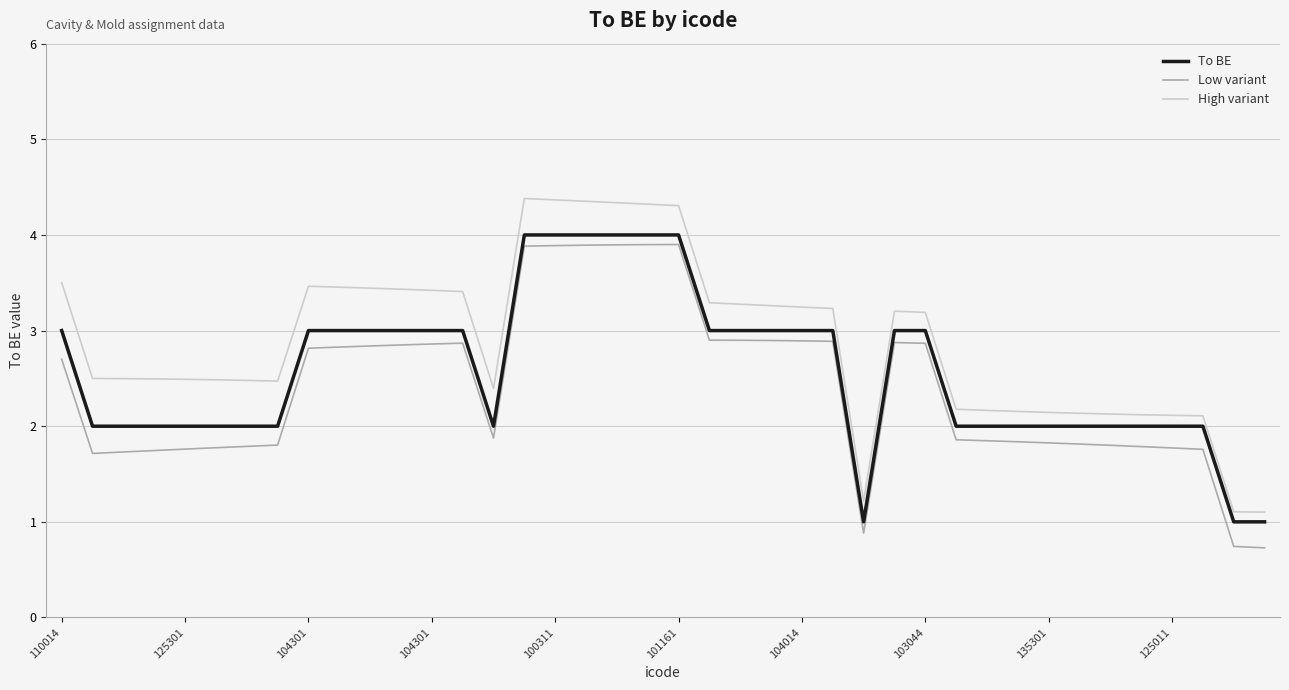

Which series has the widest spread of values?

High variant